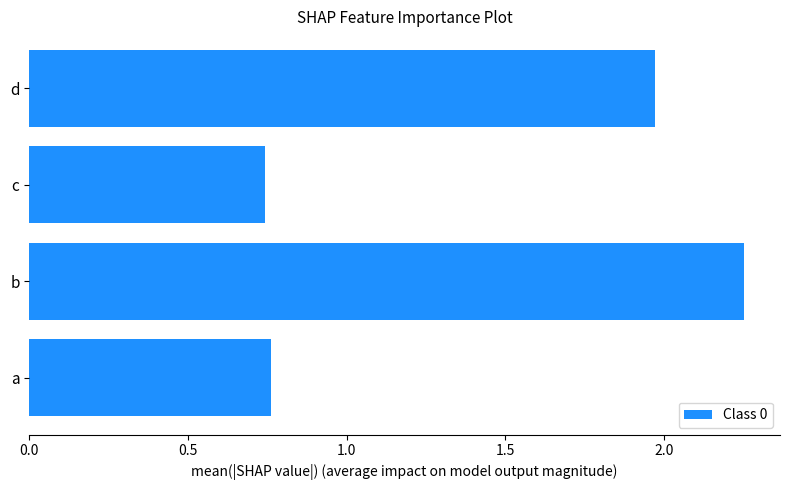

What is the difference between the second highest and minimum values?

1.2